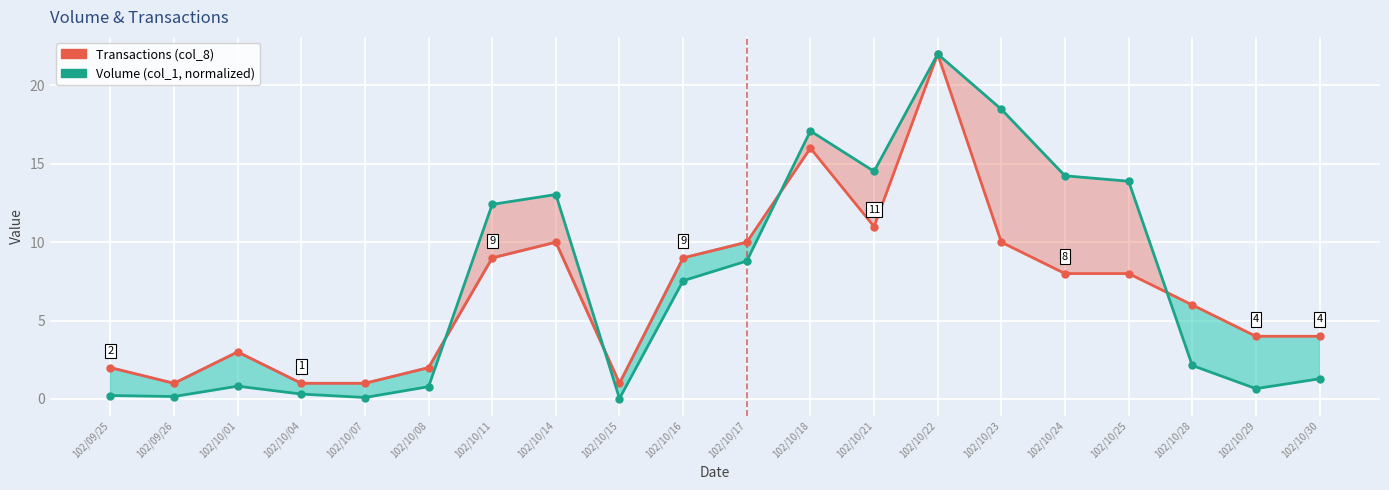

At which label is Transactions (col_8) closest to 11?

102/10/21